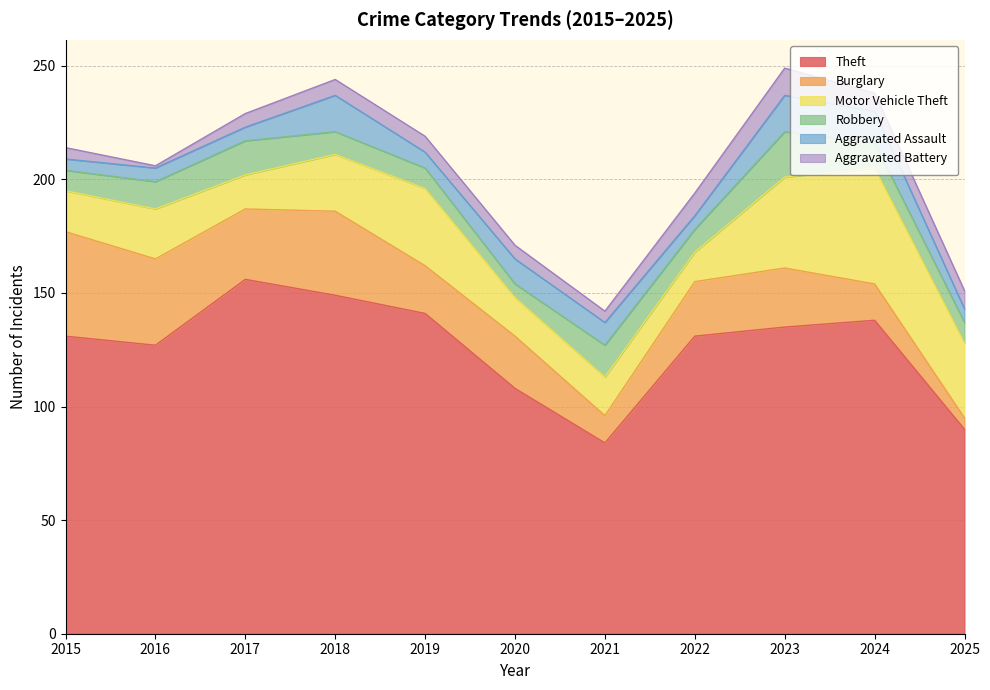

What is the value of the Motor Vehicle Theft point at the 5th from the left?

34